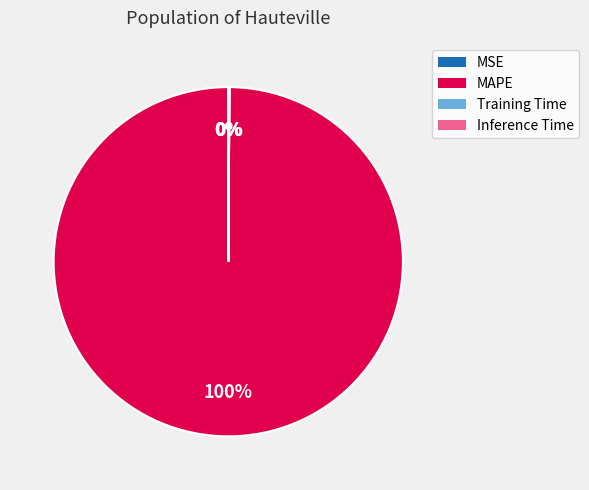

True or false: MAPE accounts for 100% of the total.

True